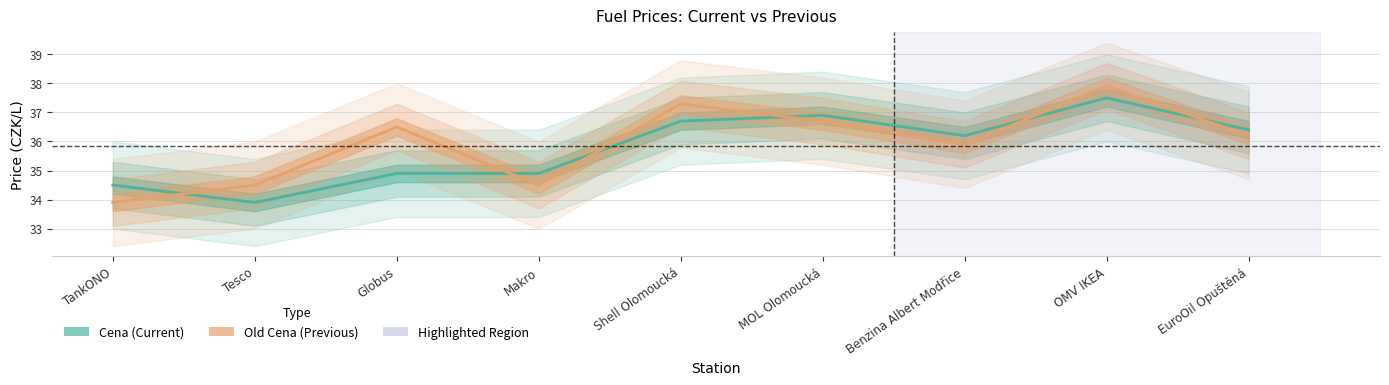

The value of Old Cena at Shell Olomoucká is 53.0. True or false?

False